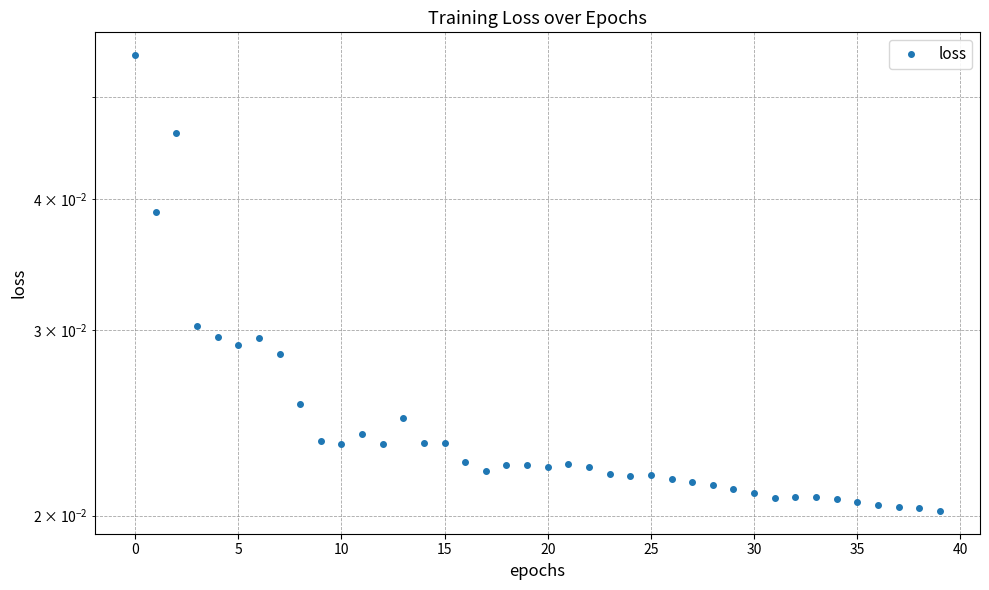

How many points are lower than both their immediate neighbors (excluding endpoints)?

8